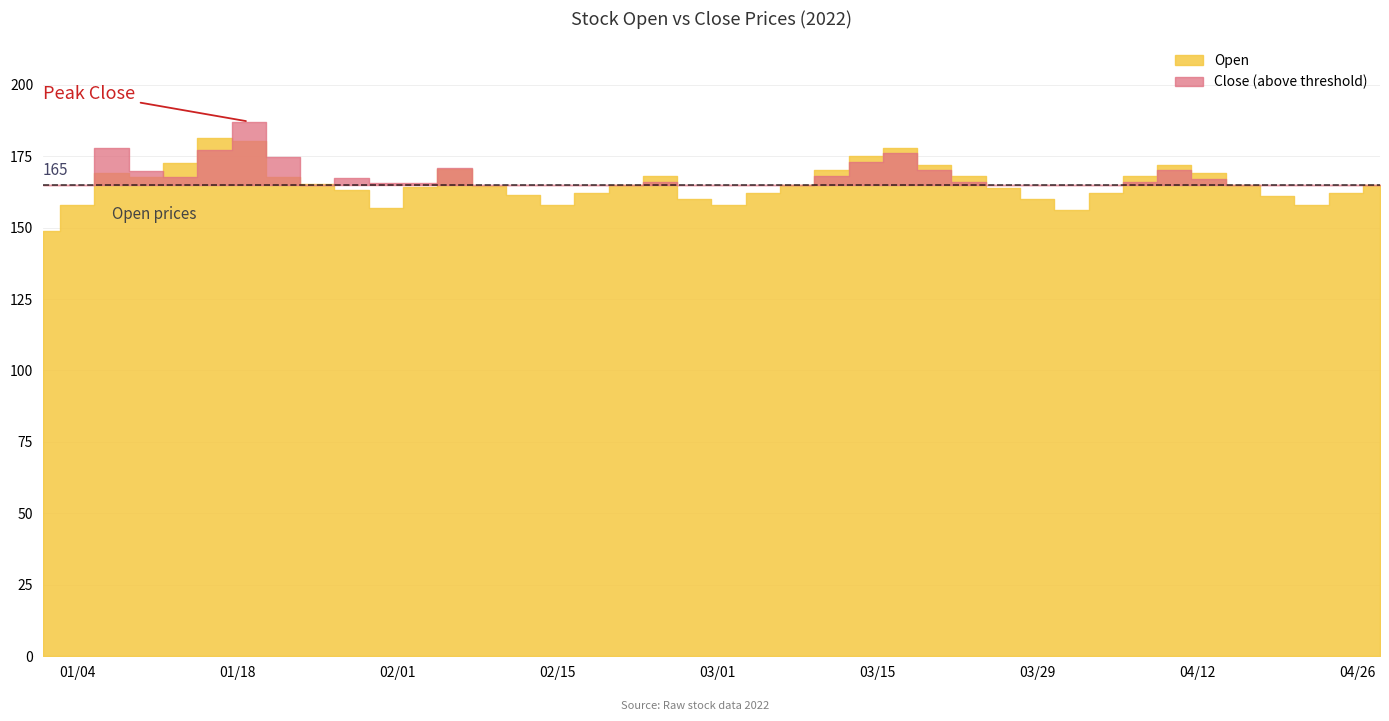

What is the difference between the maximum and minimum values in the Open series?

32.6